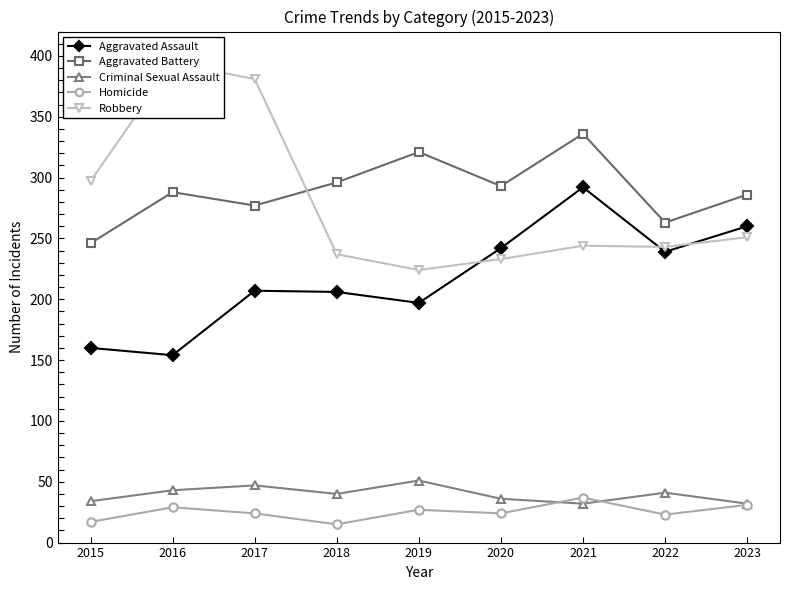

Which category has the highest value across all series?

2016